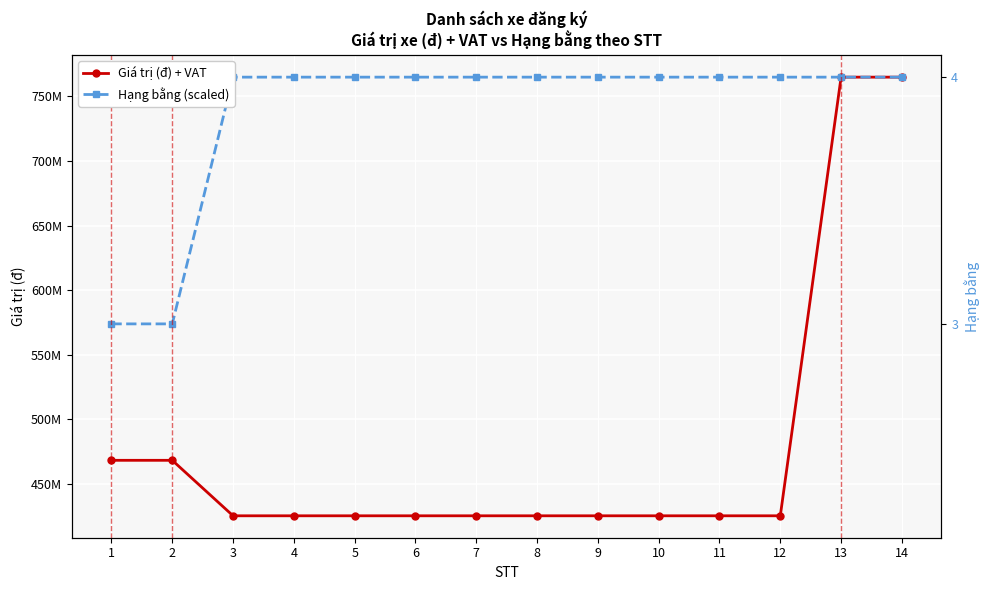

What is the average value of the Giá trị (đ) + VAT series?

479714285.8